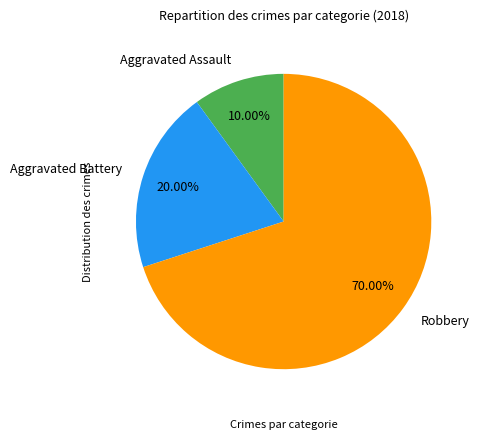

Which category has the smallest portion of the pie?

Aggravated Assault